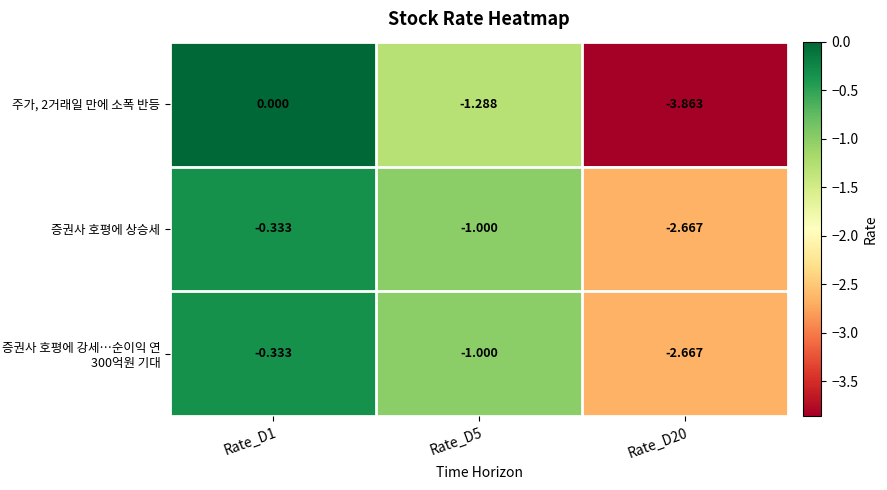

How many data points in 증권사 호평에 상승세 are above -1?

1